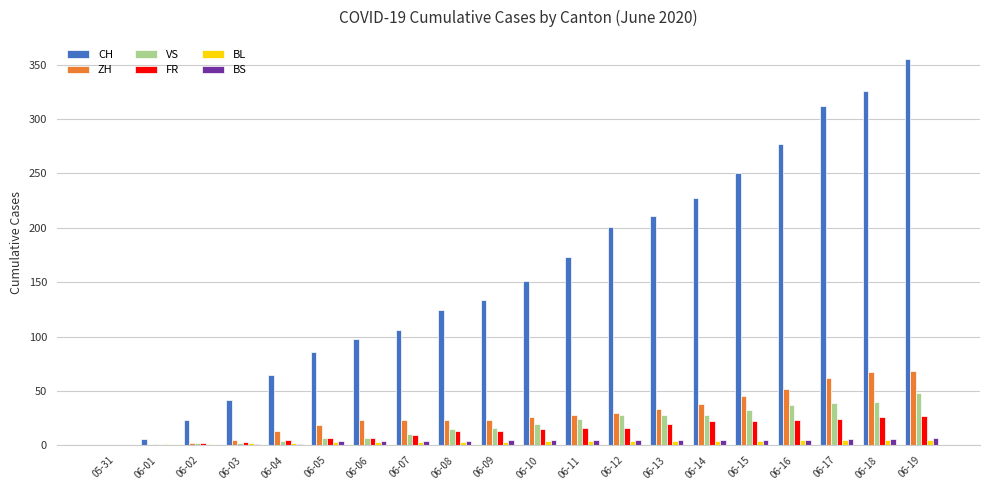

Which label corresponds to the largest value in the chart?

06-19